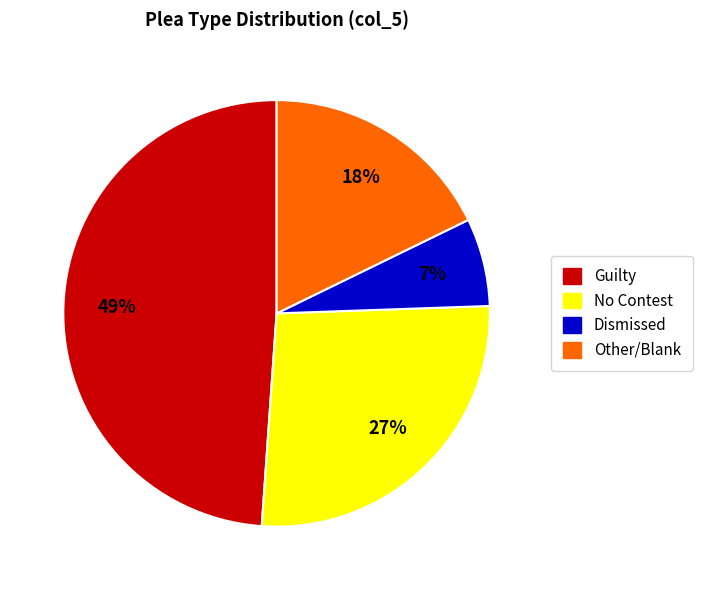

Is there any slice that represents more than half of the pie?

No